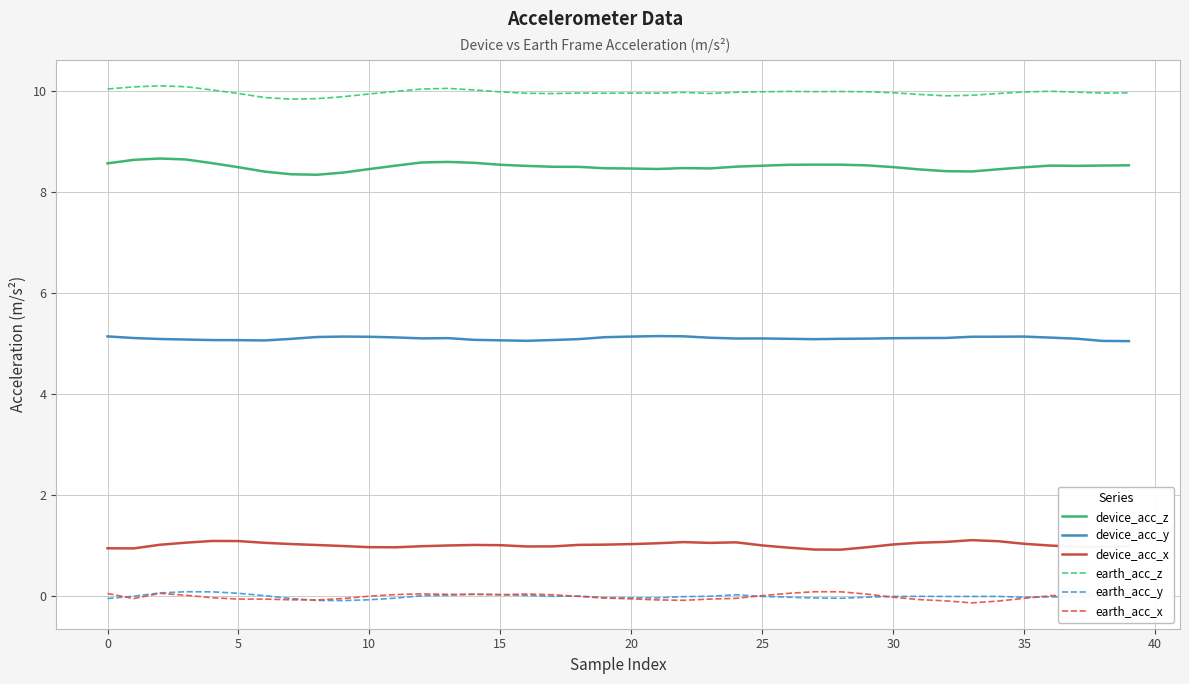

What are all the series names shown in the legend?

device_acc_z, device_acc_y, device_acc_x, earth_acc_z, earth_acc_y, earth_acc_x